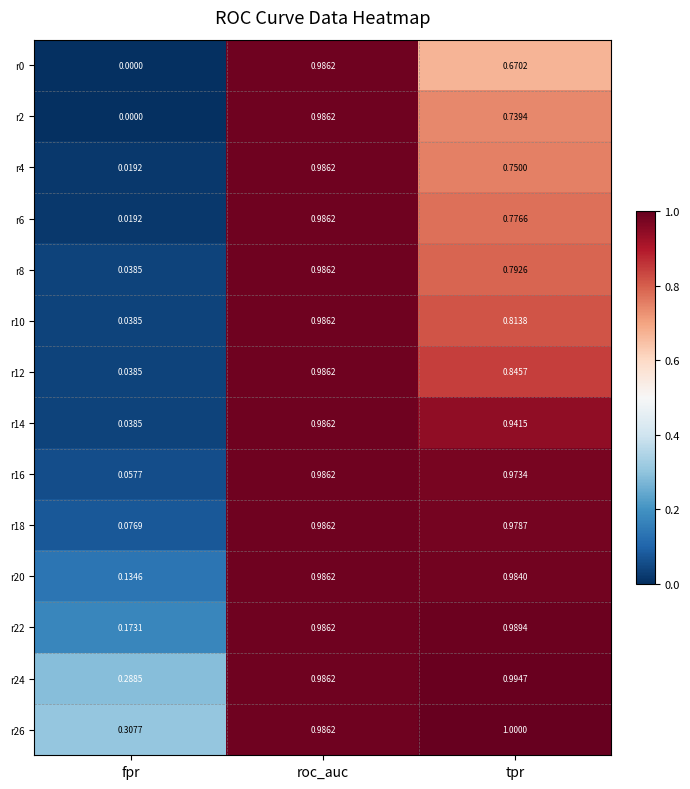

At which category is the sum across all series the highest?

roc_auc